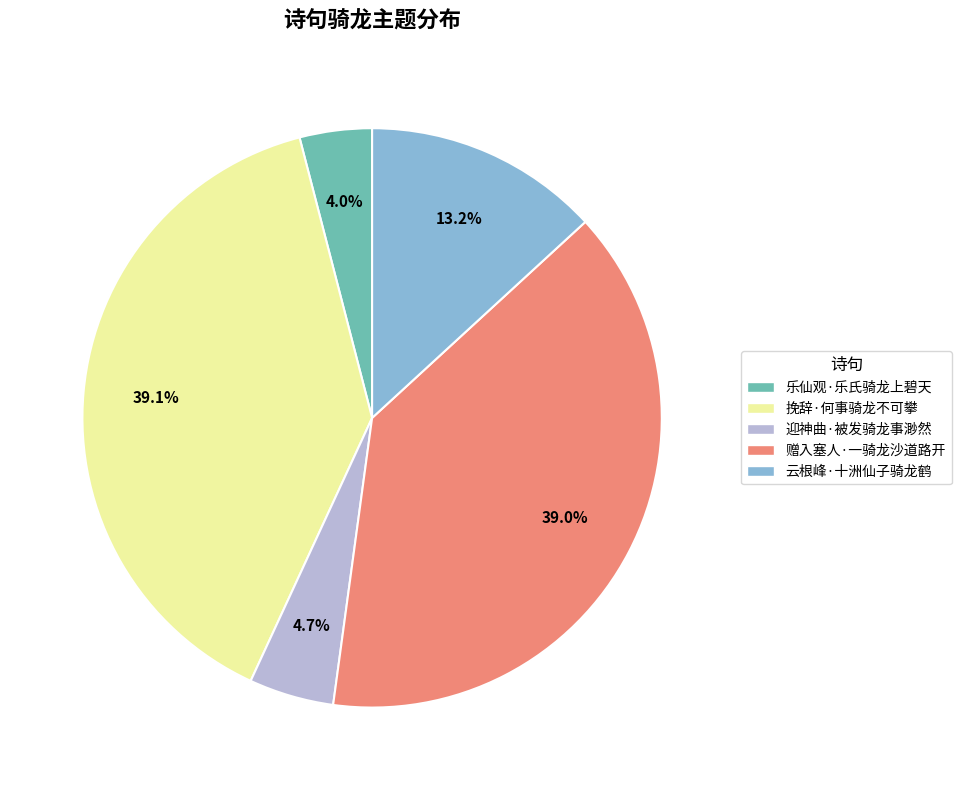

Which category has the smallest portion of the pie?

乐仙观·乐氏骑龙上碧天